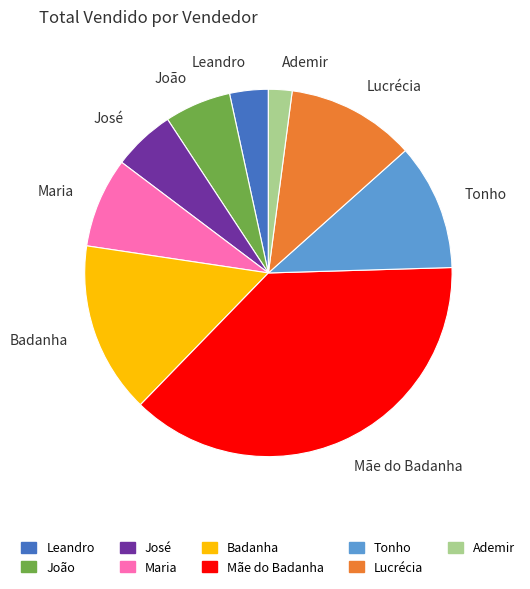

Is it true that Mãe do Badanha is 27% of the pie?

False